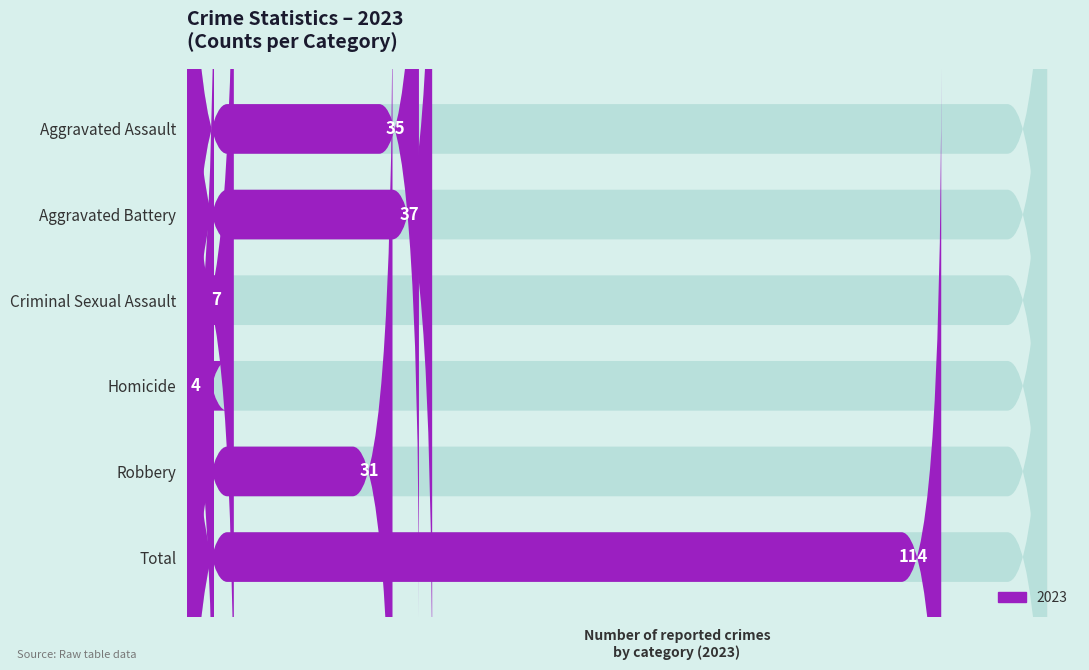

Is it true that 2019 equals 7 at Homicide?

False